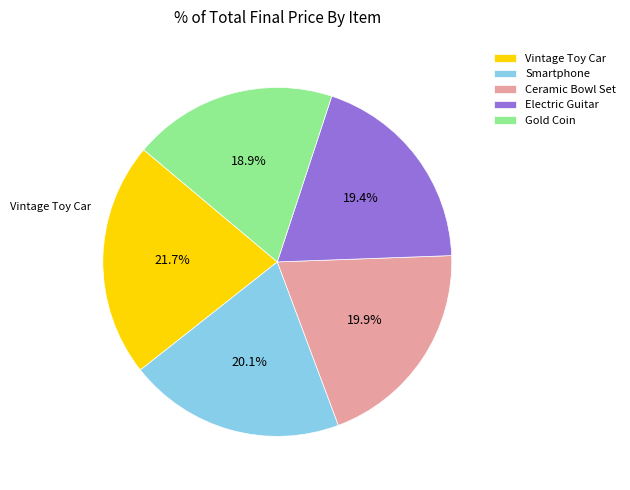

To the nearest percent, what is the average slice percentage?

20%